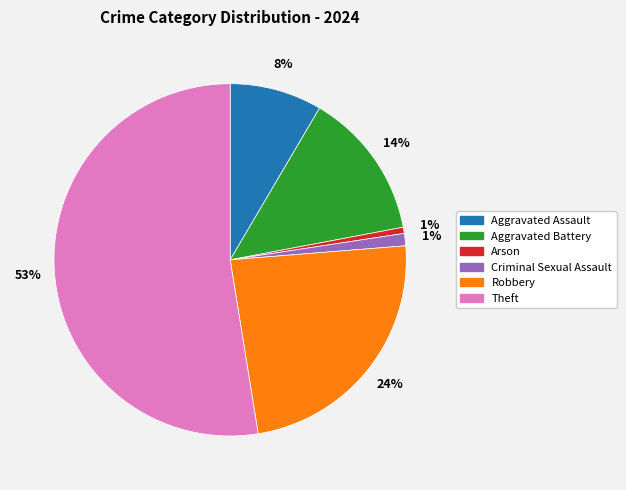

Which slice represents more than half of the pie?

Theft